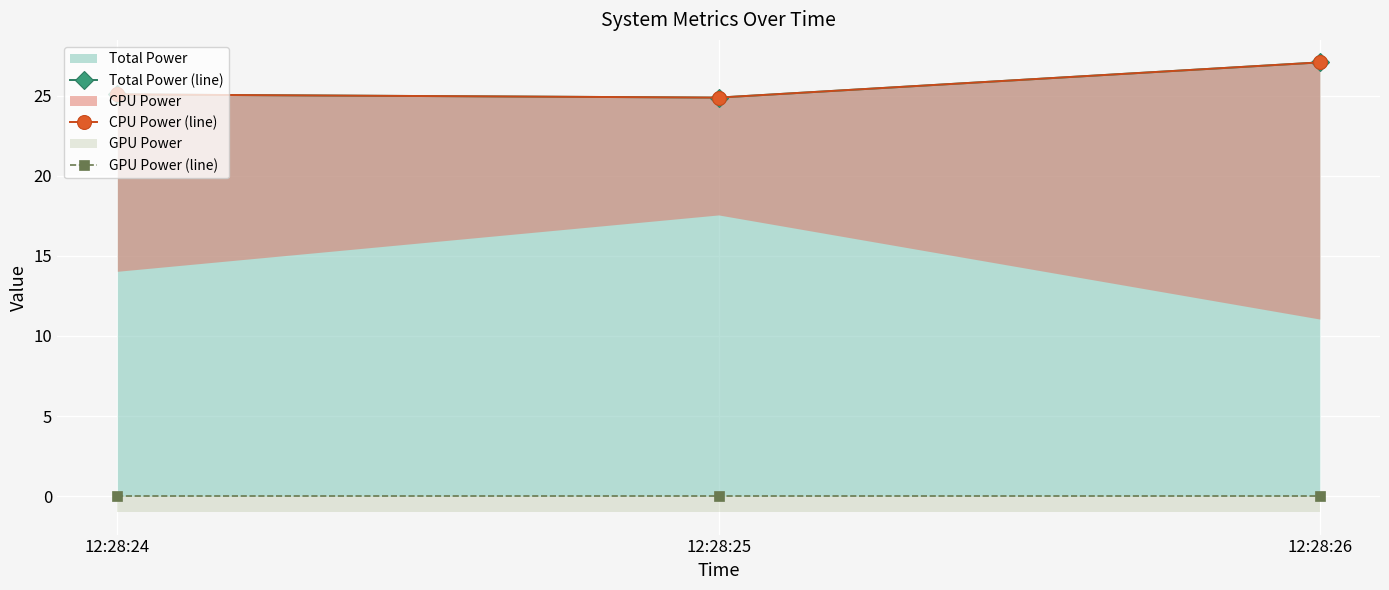

How many data points in CPU Power (line) are less than 25?

1